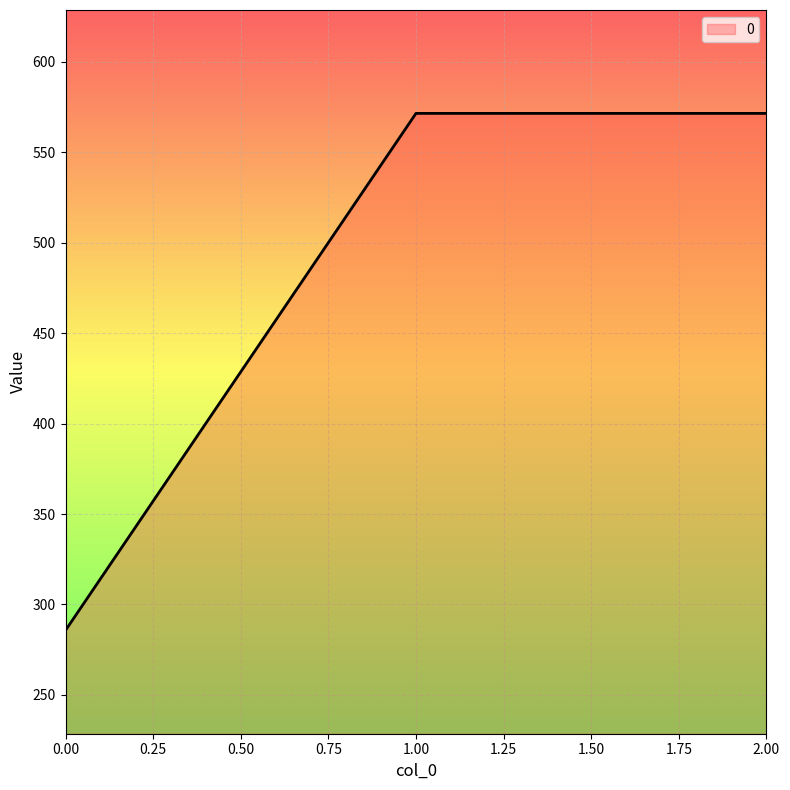

The value at 2.00 is 571.4. True or false?

True